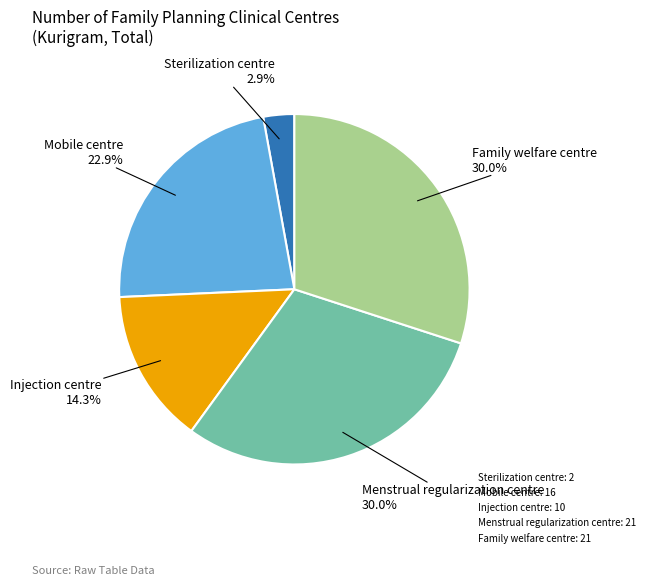

True or false: Family welfare centre accounts for 30% of the total.

True